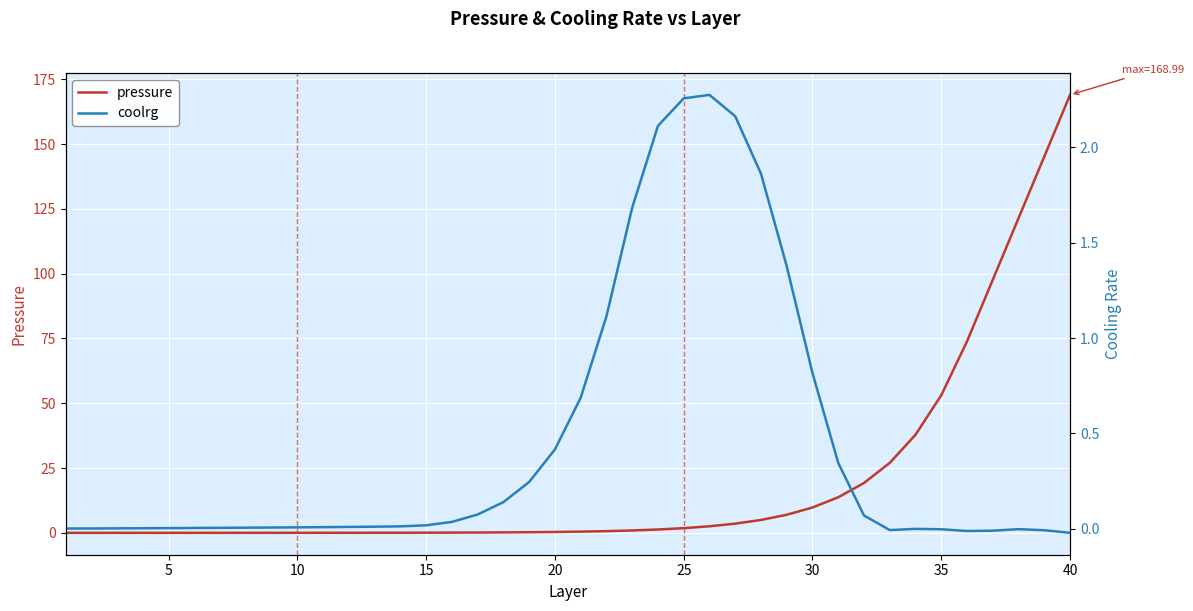

Is it true that pressure equals 19.1 at 35?

False